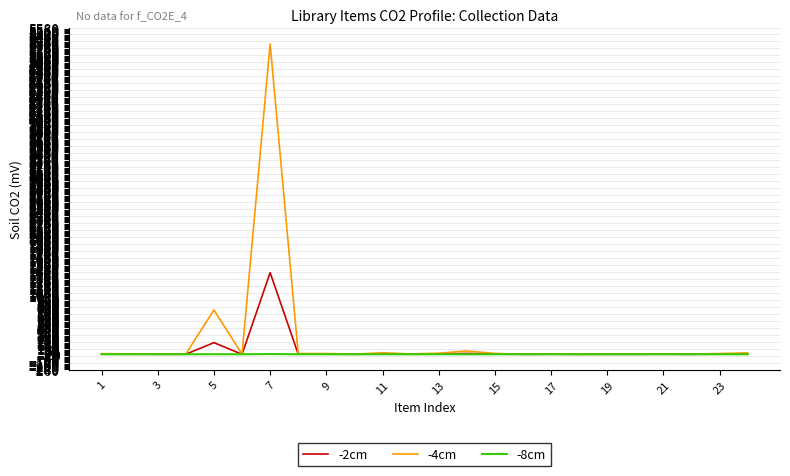

What is the maximum value shown in the chart?

5320.0